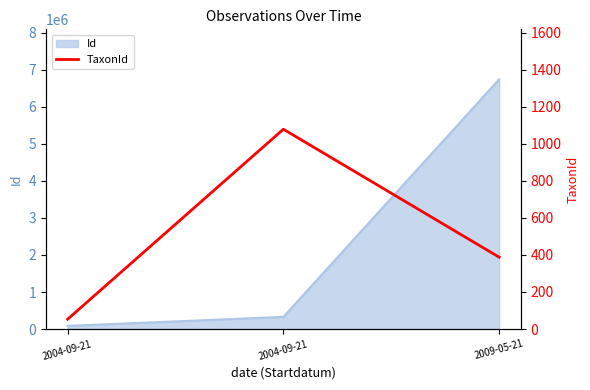

Is it true that the value at 2009-05-21 is 212?

False